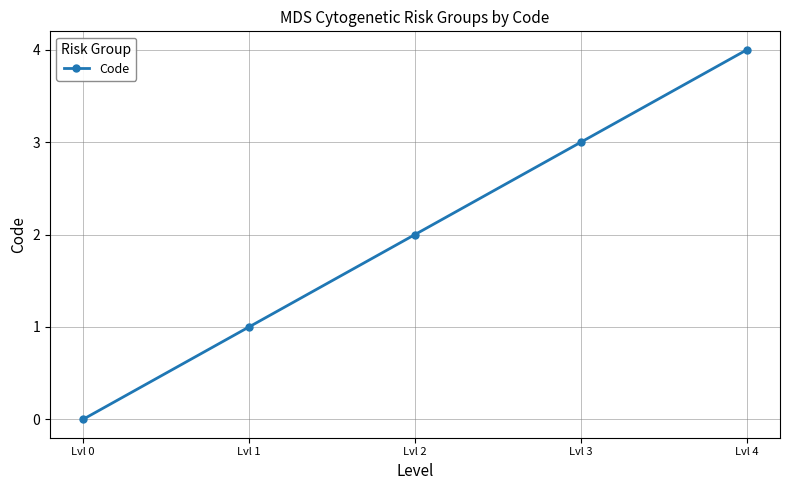

True or false: there are more than 1 points higher than both neighbors.

False